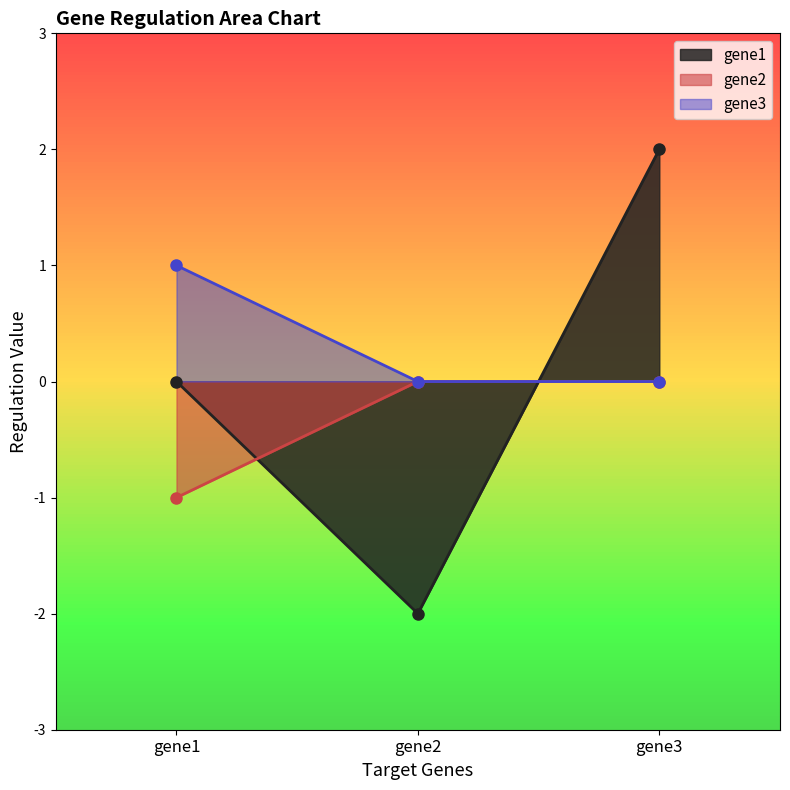

Count the gene2 values in the range -1 to 0.

3